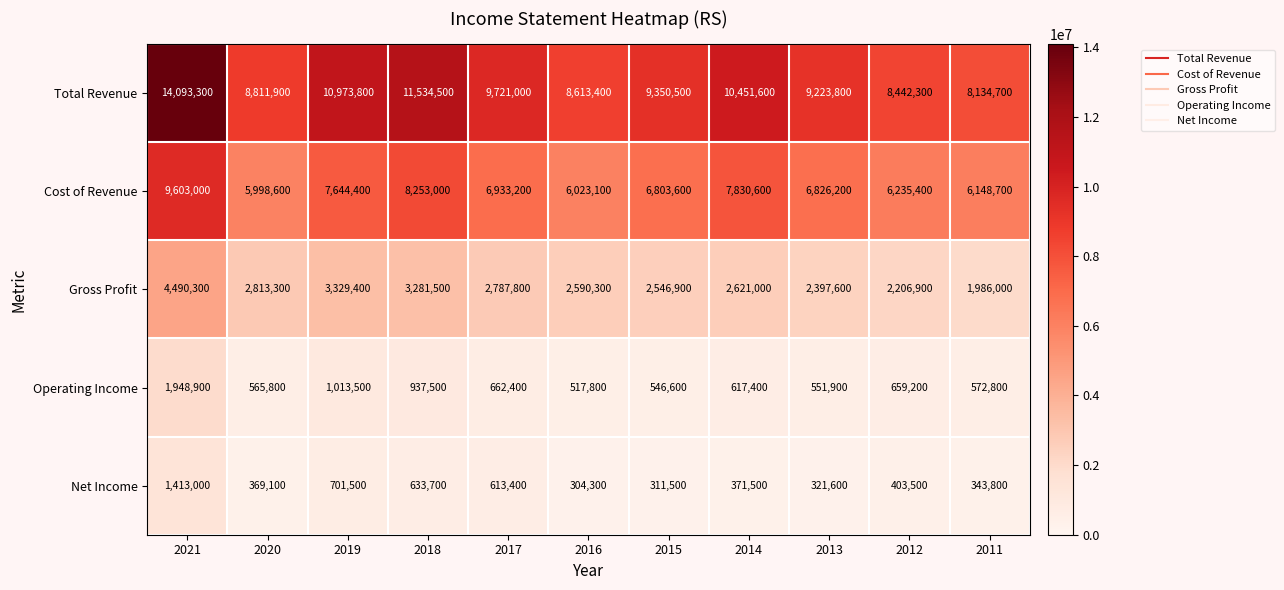

What is the difference between the Cost of Revenue values at 2018 and 2016?

2229900